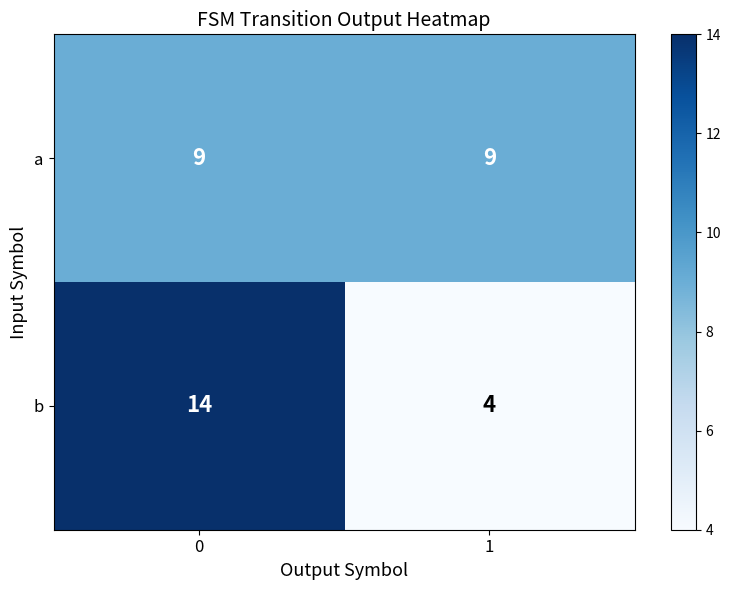

At how many categories does at least one series exceed 10?

1